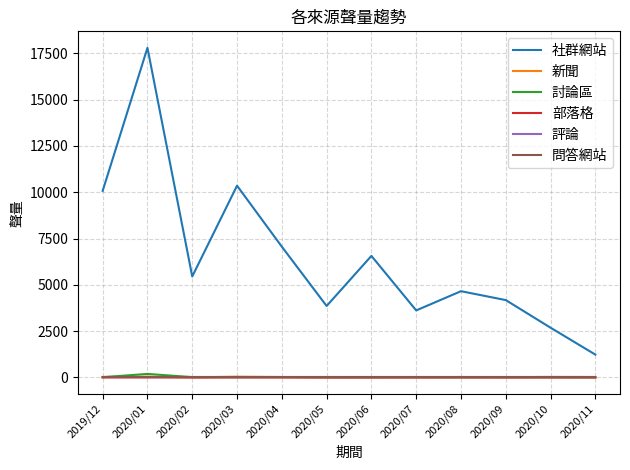

What is the label of the 3rd point from the left?

2020/02